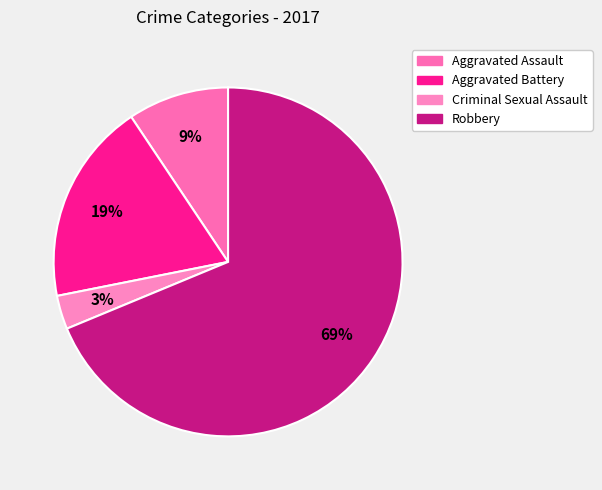

Count the number of slices in the pie.

4